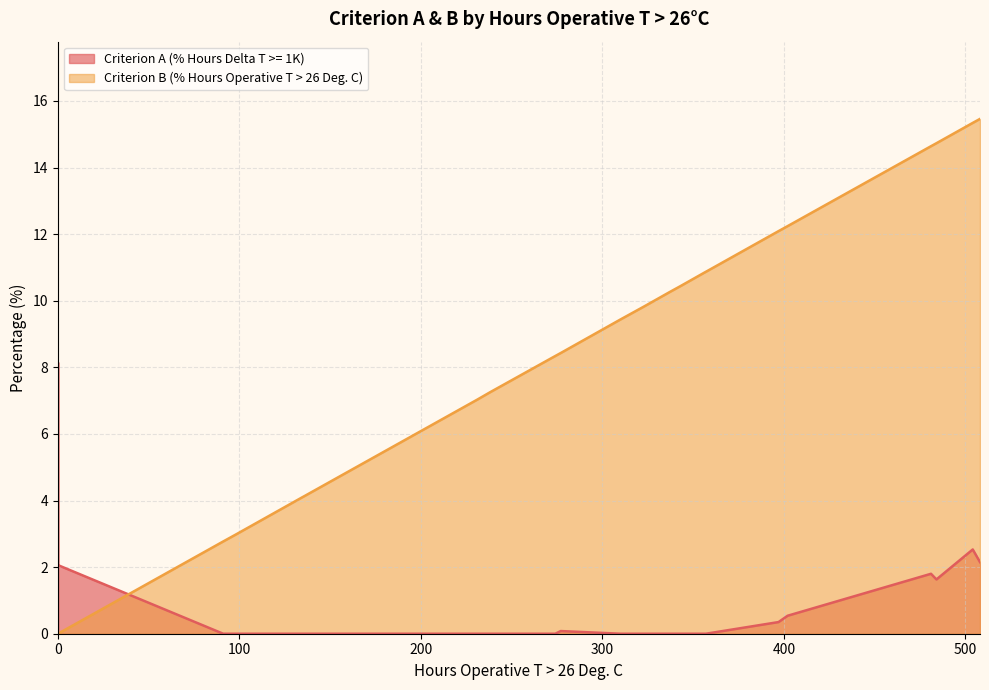

Which series ends up on top after the final intersection of Criterion B (% Hours Operative T > 26 Deg. C) and Criterion A (% Hours Delta T >= 1K)?

Criterion B (% Hours Operative T > 26 Deg. C)